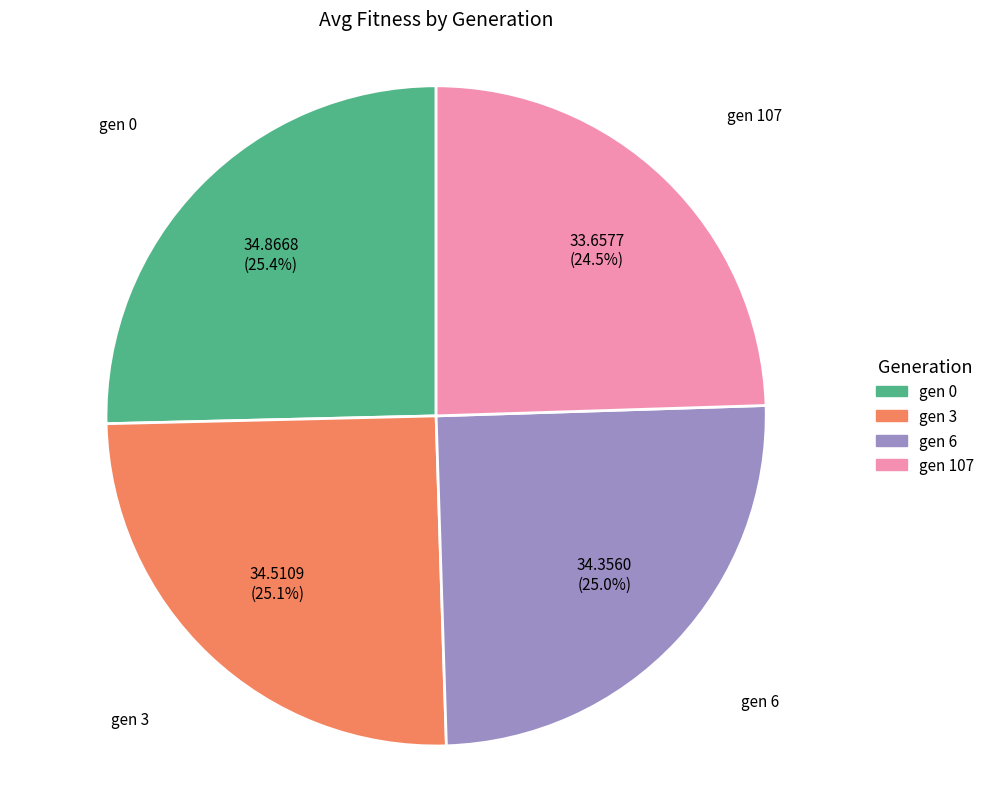

Combined, what portion of the pie is gen 3 and gen 107?

49.6%